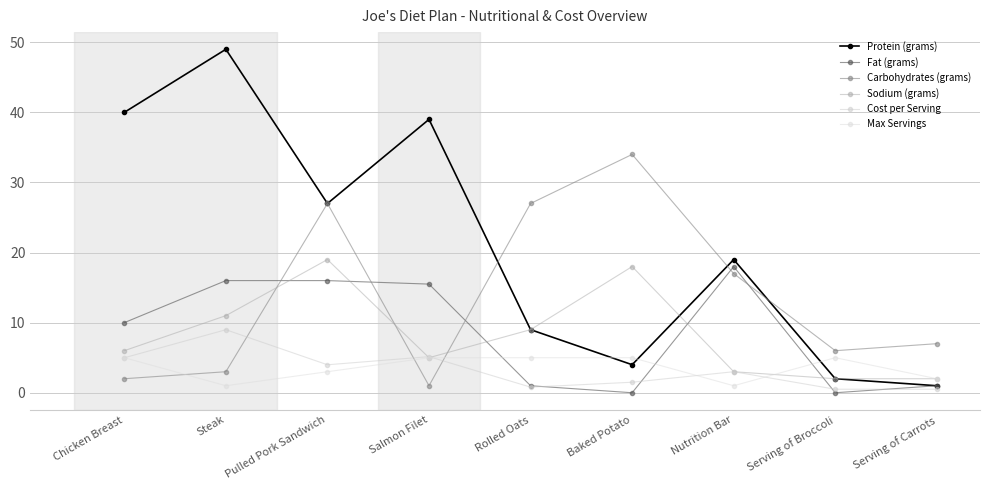

How many lines are shown in the chart?

6